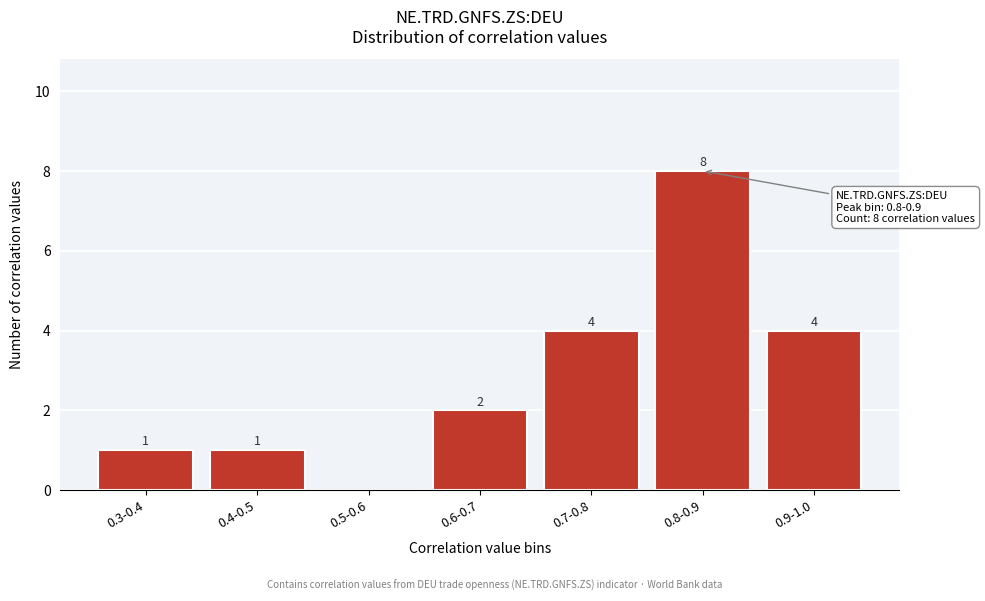

Reading left to right, extract all data points from this chart.

0.3-0.4=1	0.4-0.5=1	0.5-0.6=0	0.6-0.7=2	0.7-0.8=4	0.8-0.9=8	0.9-1.0=4